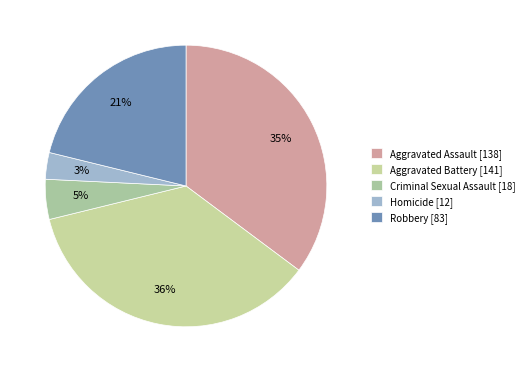

How much of the chart is everything except Criminal Sexual Assault?

95.4%